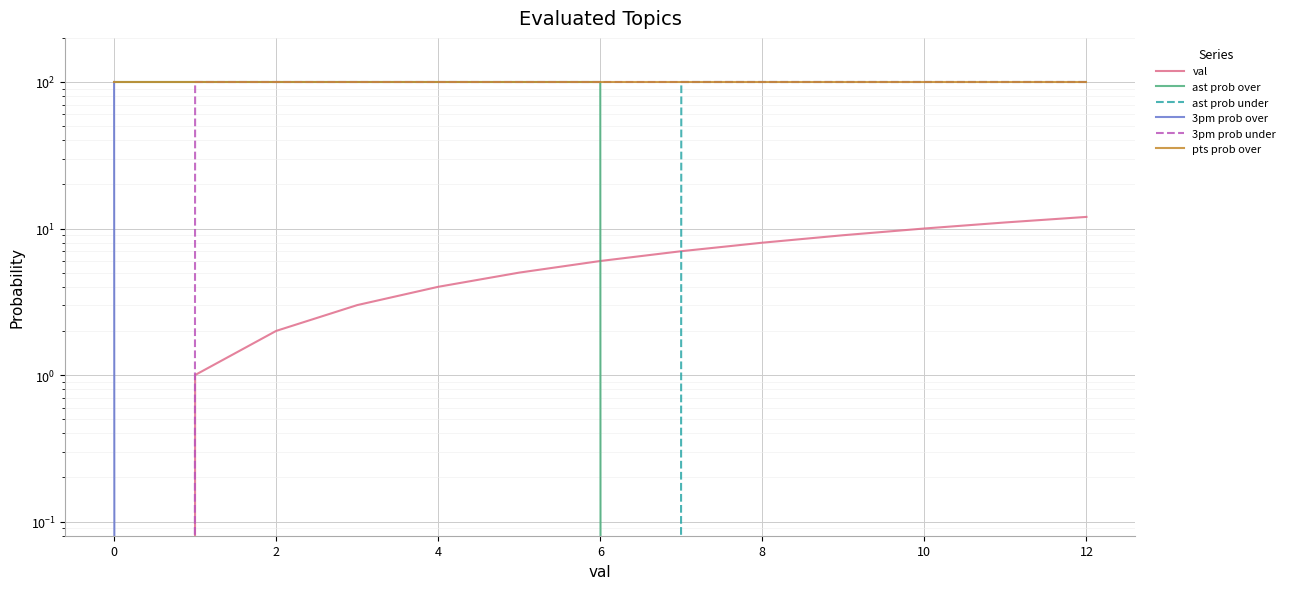

The value of val at 11 is 11. True or false?

True